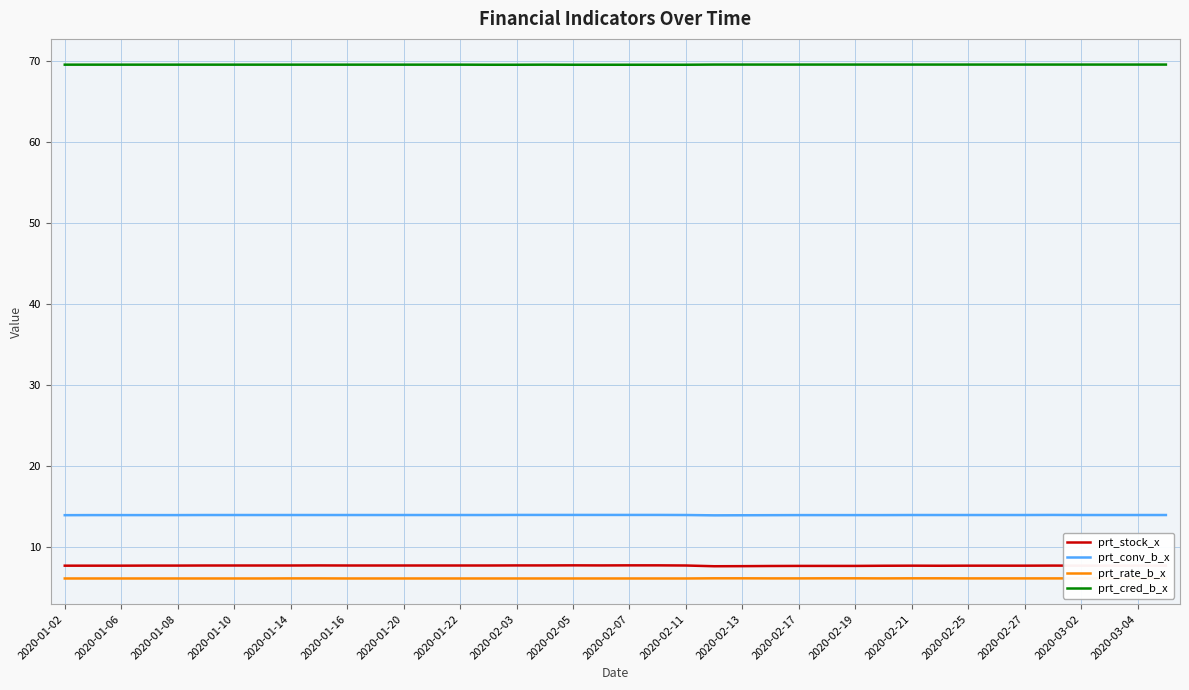

Which series has the largest total across all categories?

prt_cred_b_x